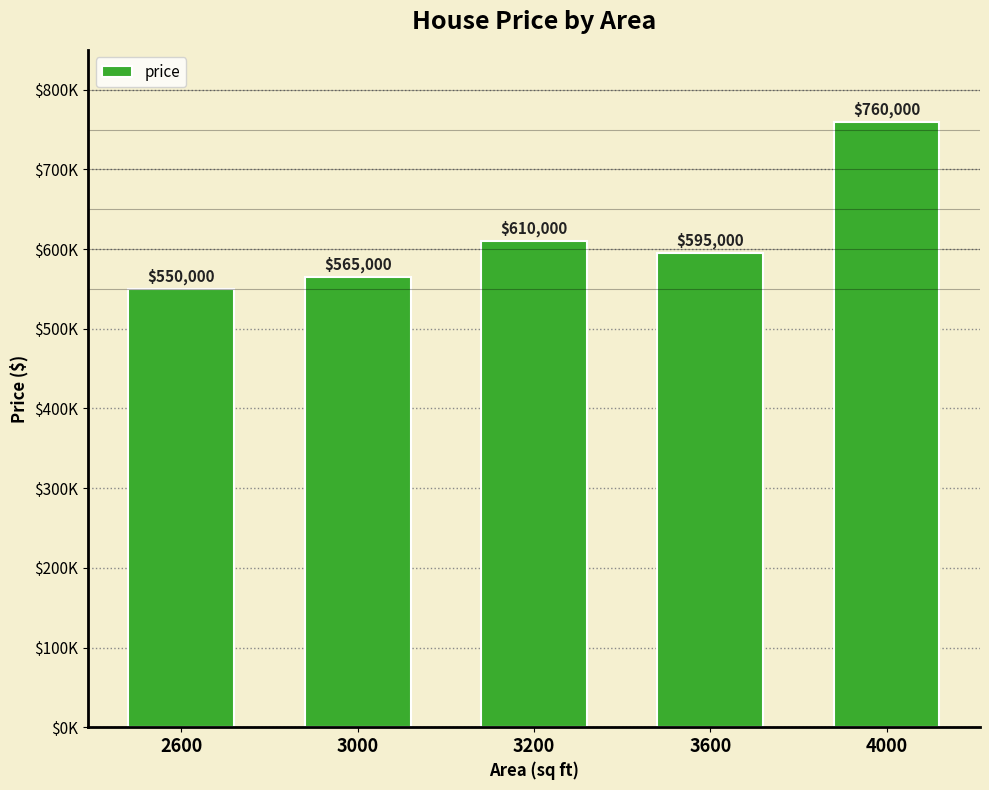

Are the bars horizontal?

No